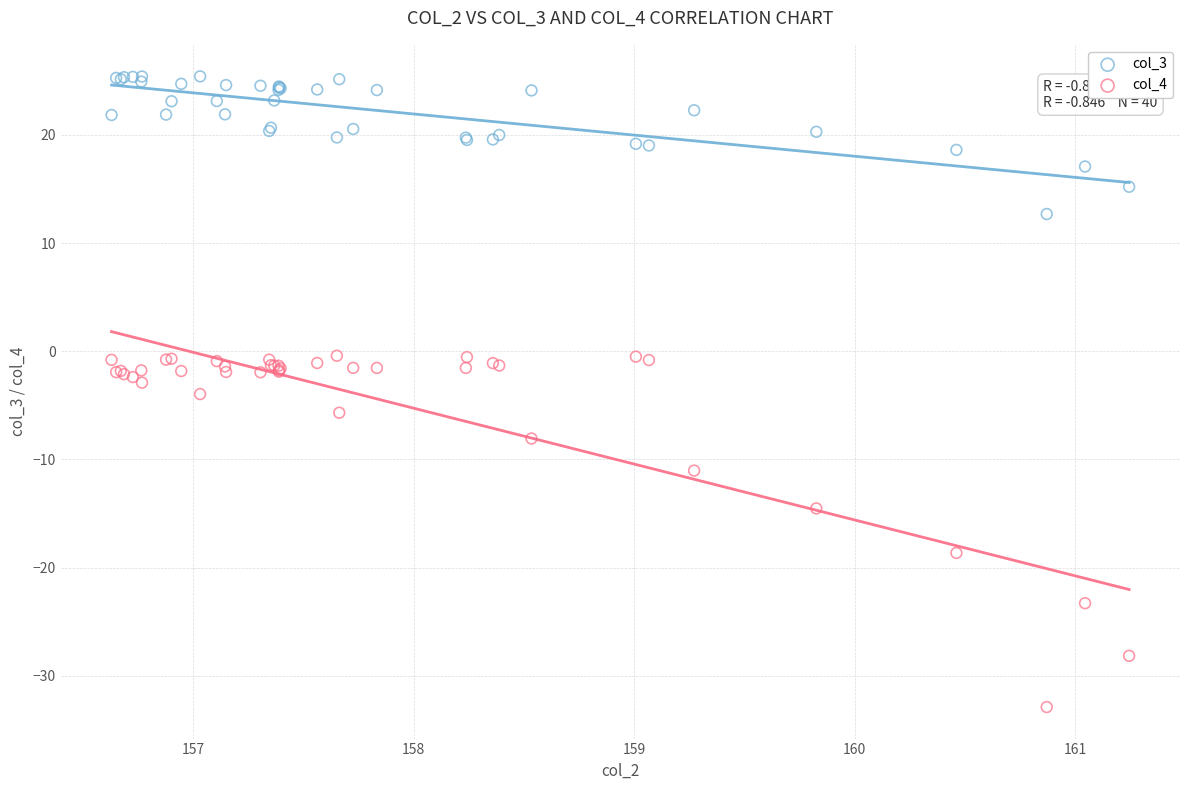

Which series reaches the minimum Y coordinate?

col_4